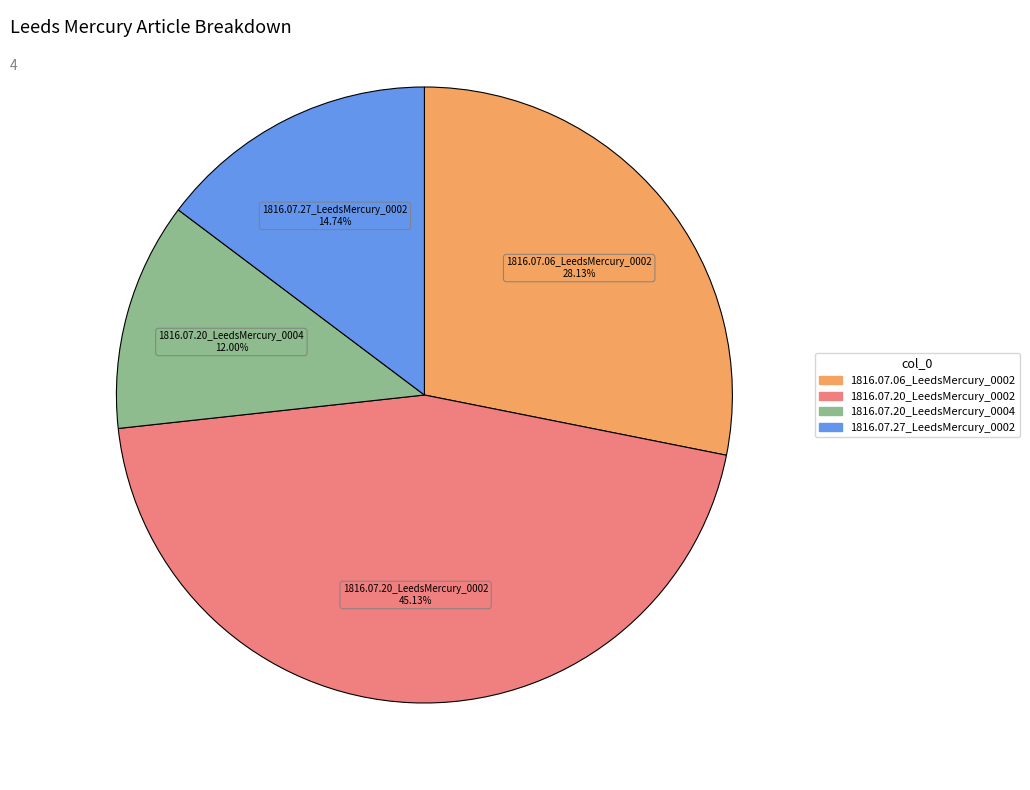

What percentage do 1816.07.20_LeedsMercury_0002 and 1816.07.20_LeedsMercury_0004 together represent?

57.1%